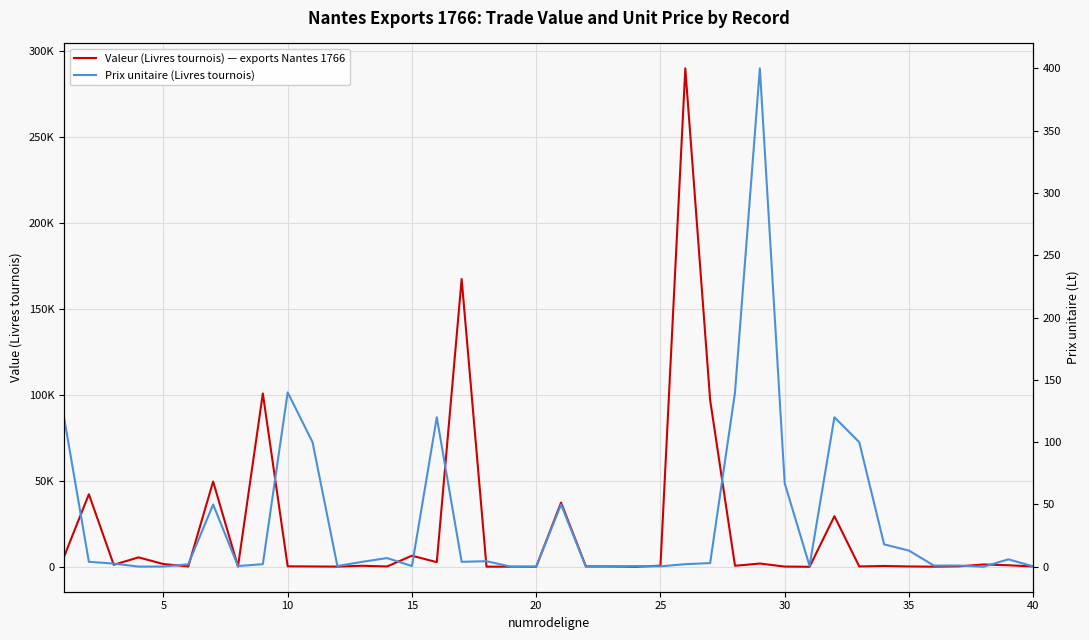

Rank the series by their average value, from lowest to highest.

Prix unitaire (Livres tournois), Valeur (Livres tournois) — exports Nantes 1766